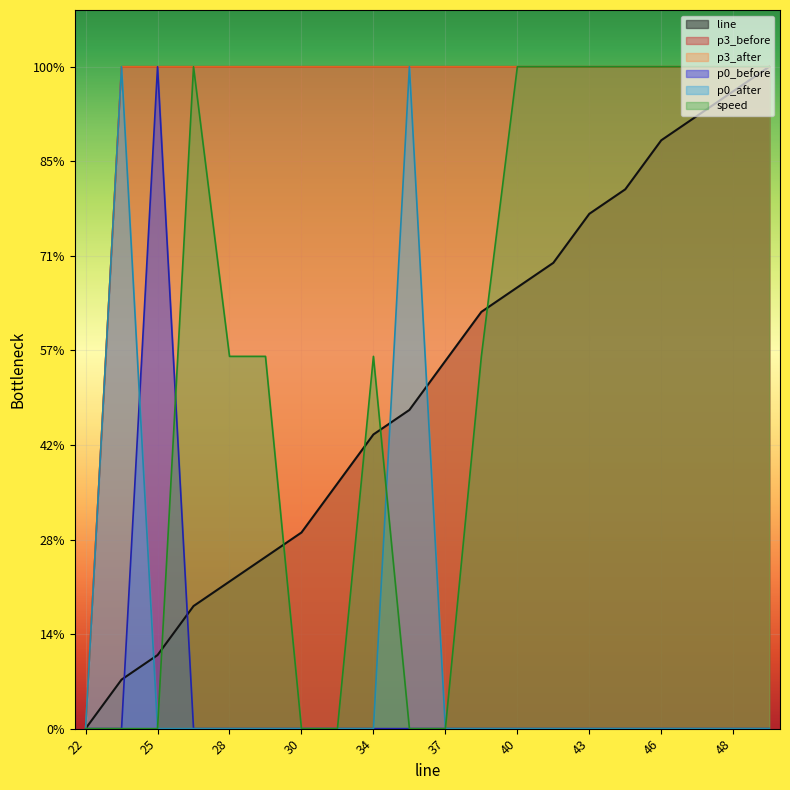

Between 41 and 46, which is larger?

46